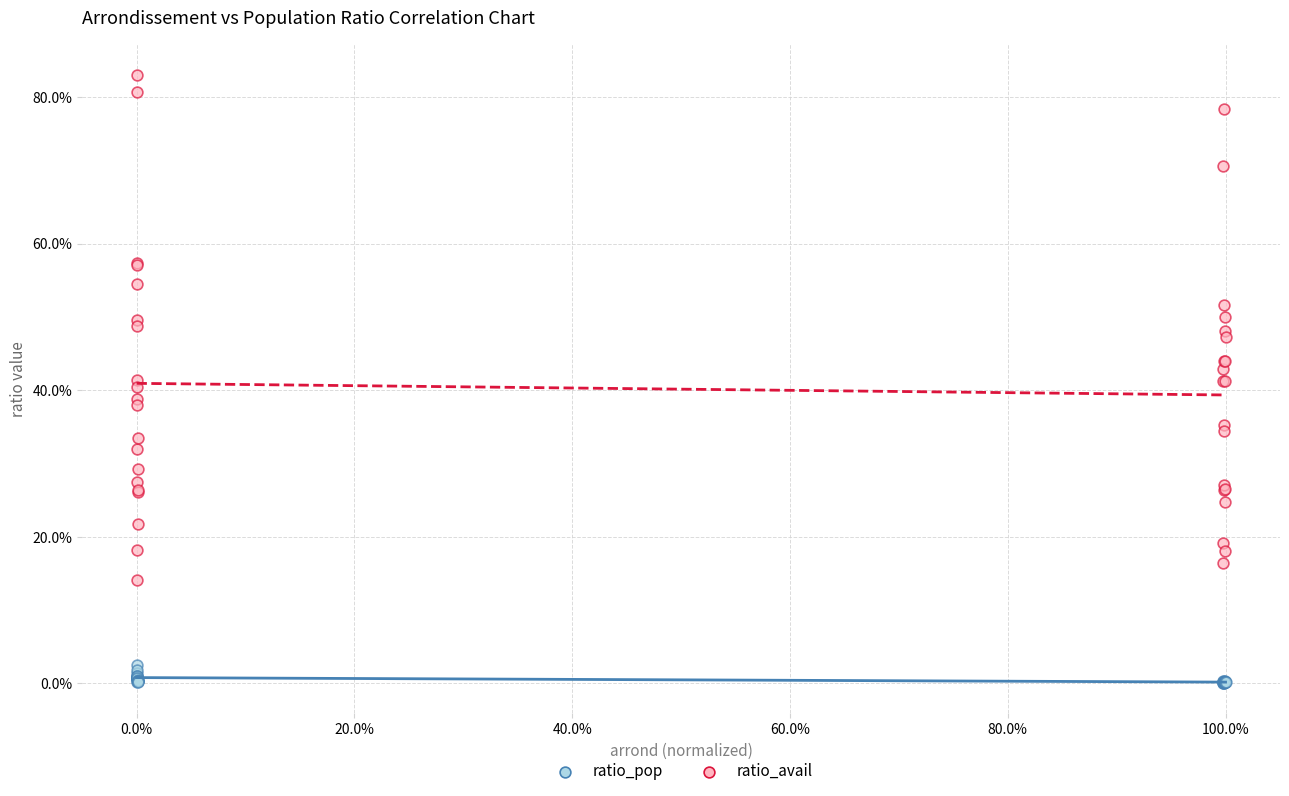

Which series has the largest Y range (max minus min)?

ratio_avail